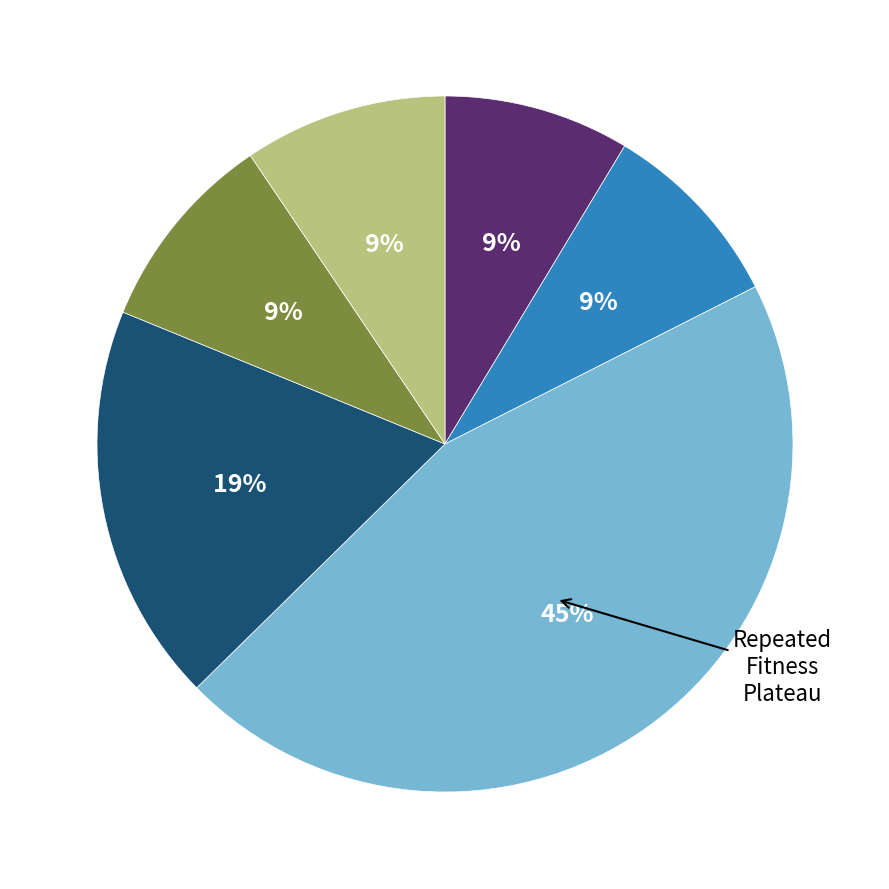

To the nearest percent, what is the difference between the largest and smallest slice percentages?

36%